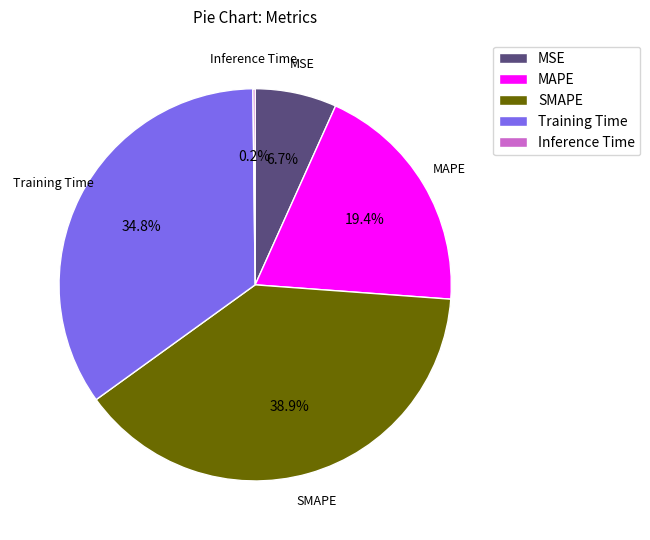

Combined, what portion of the pie is Training Time and SMAPE?

73.7%